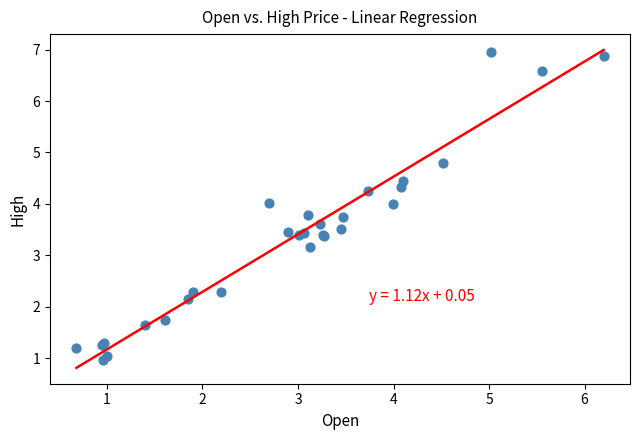

What Y value in the scatter plot is closest to 3?

3.2